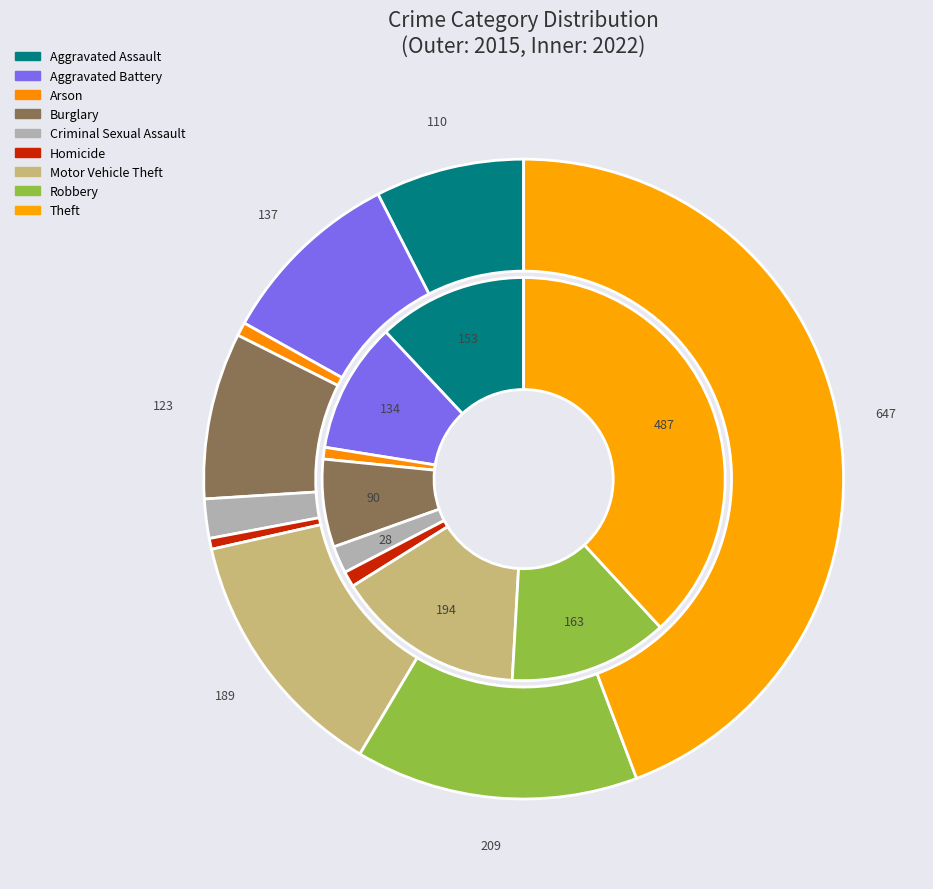

What is the difference between the highest and lowest values at 3?

33